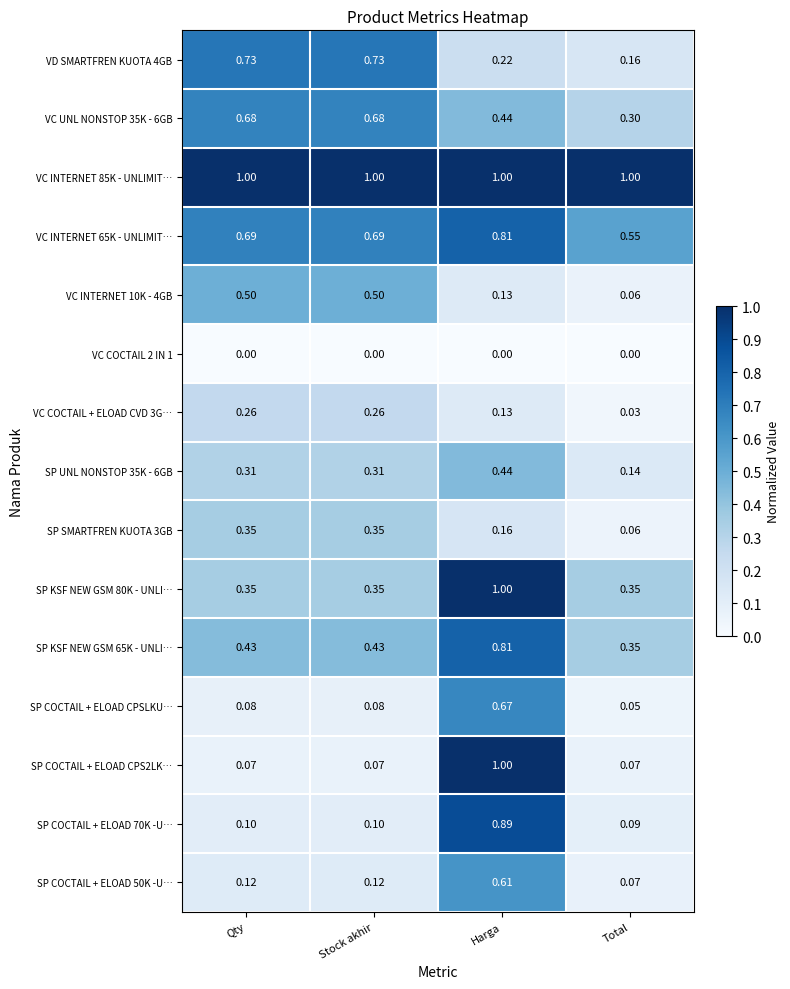

Which series has the largest range (max minus min)?

SP COCTAIL + ELOAD CPS2LK…